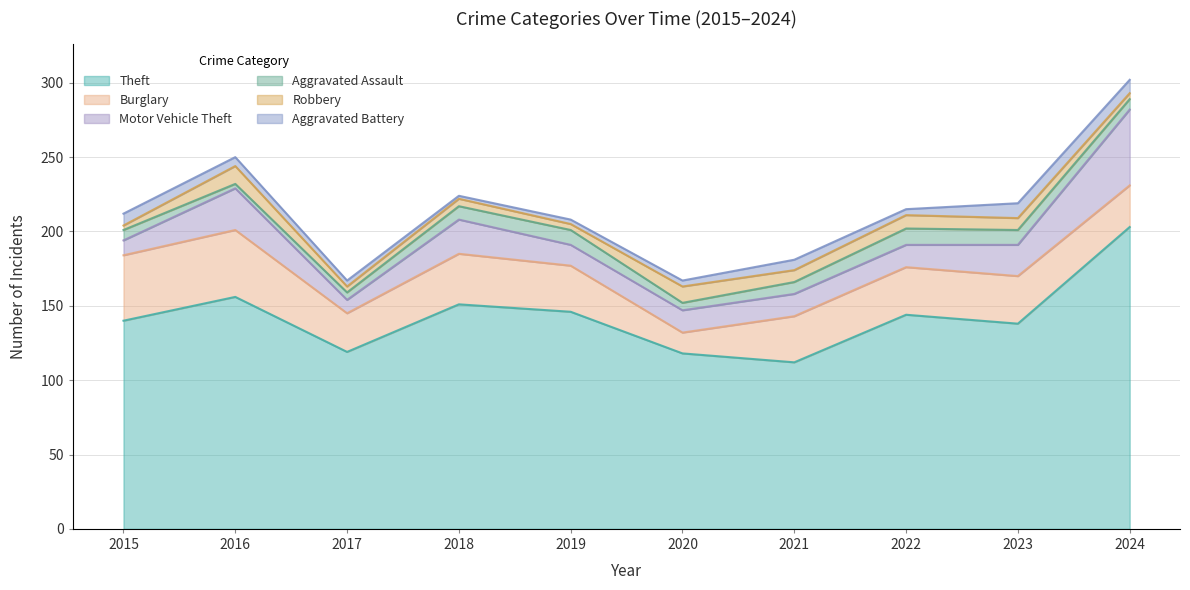

The value of Aggravated Assault at 2018 is 5. True or false?

False